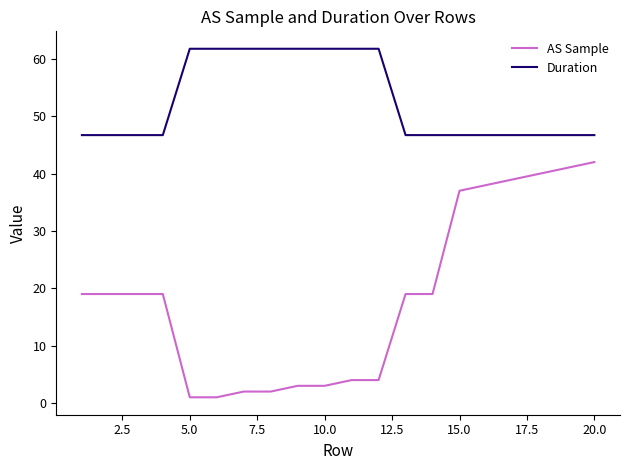

How many lines are shown in the chart?

2